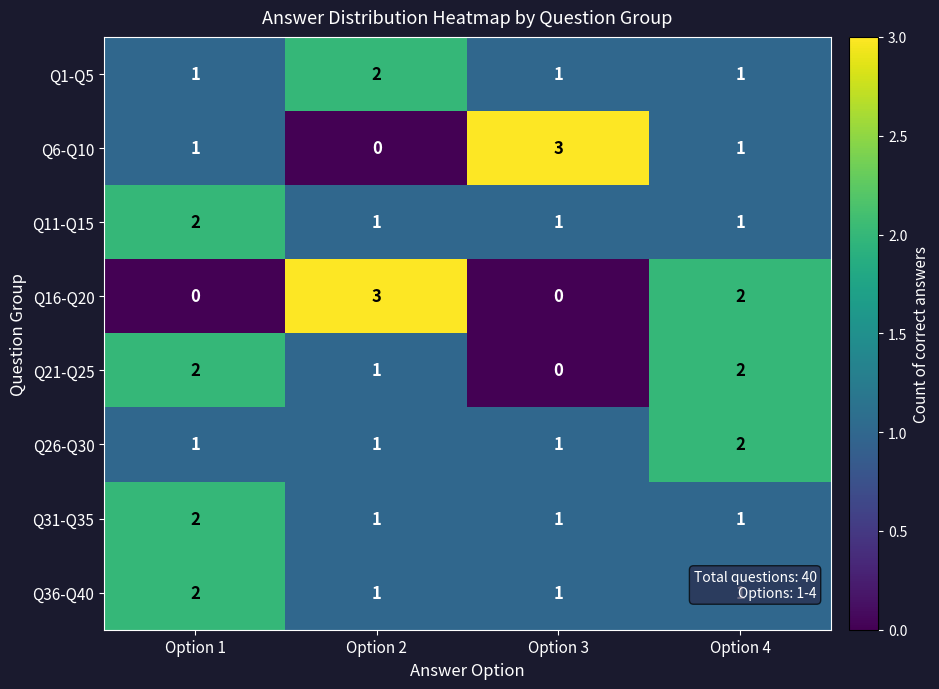

Count the number of data series in this chart.

8